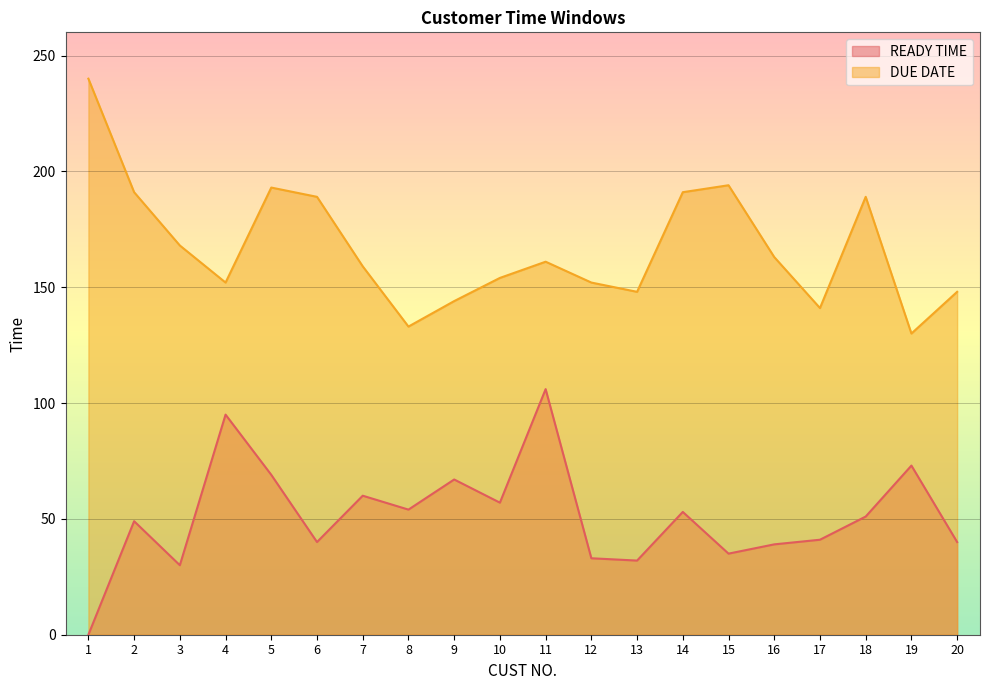

How many distinct data groups are displayed?

2